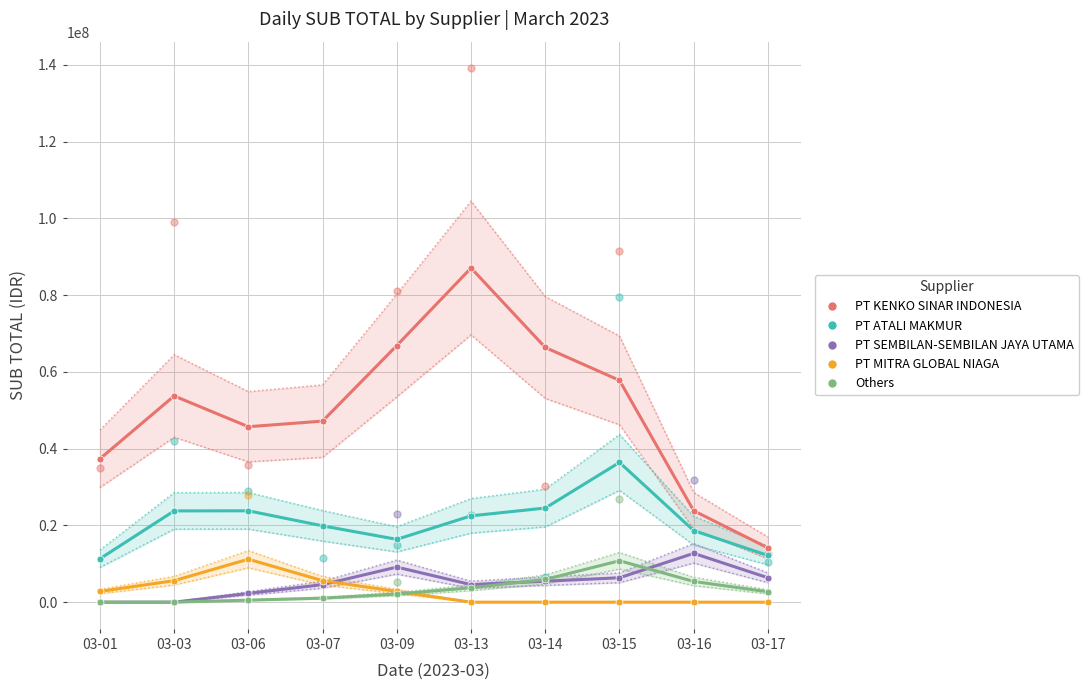

Which series has the widest spread of Y values?

PT KENKO SINAR INDONESIA